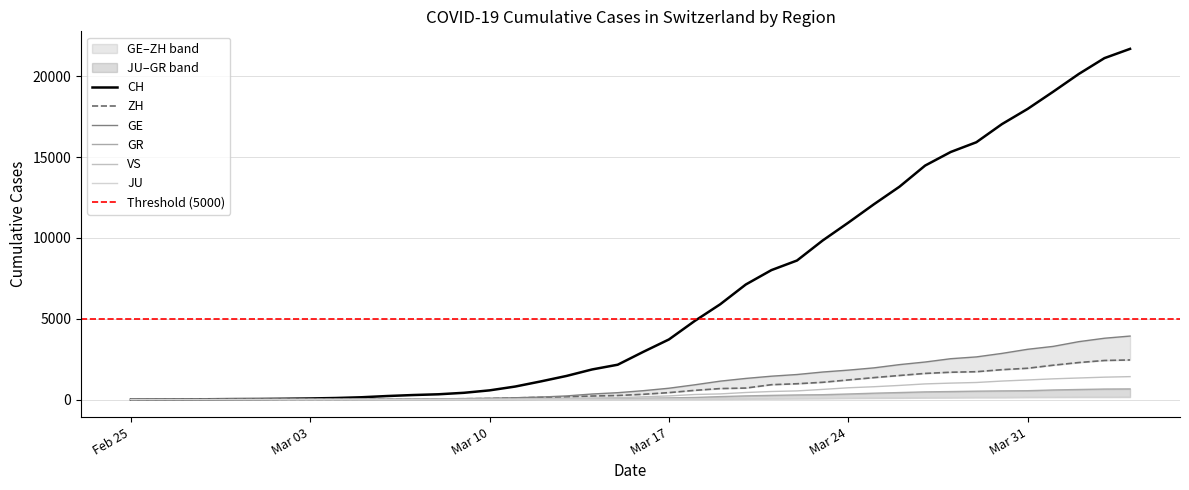

True or false: GR has a value of 236 at 2020-03-29.

False